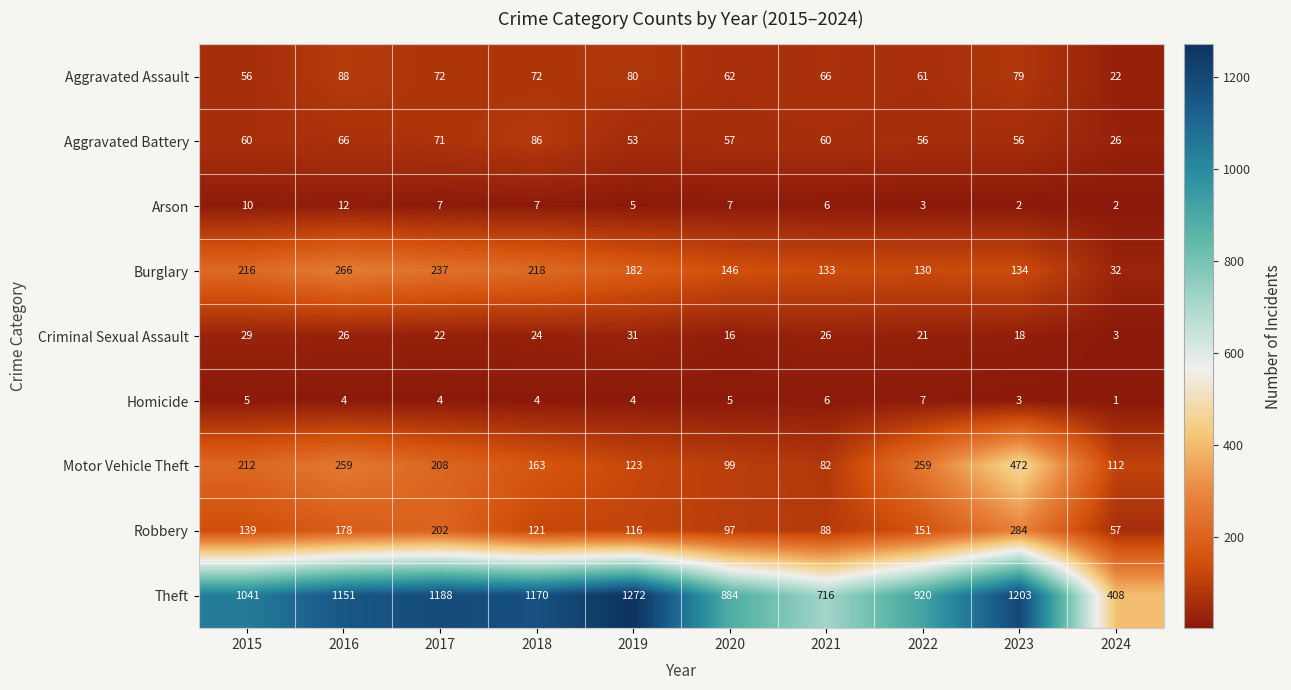

The Motor Vehicle Theft series shows 165 at 2024. True or false?

False